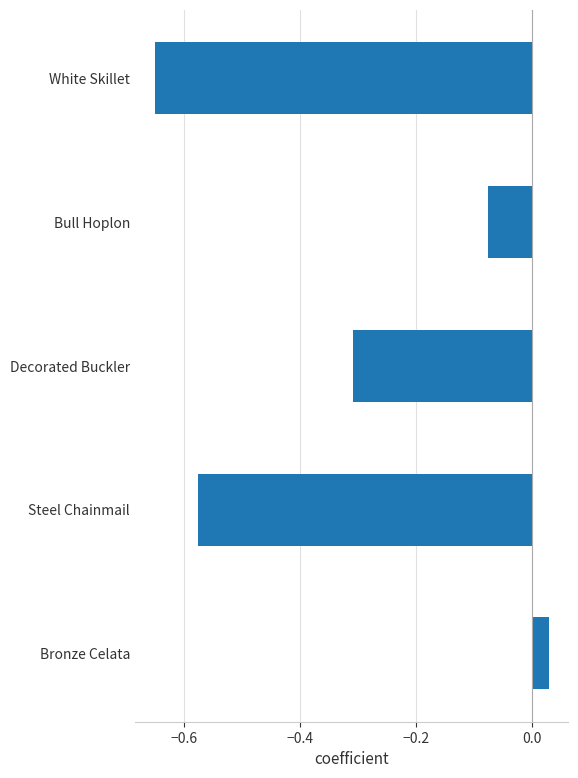

Is it true that the value at Bull Hoplon is -0.0?

False